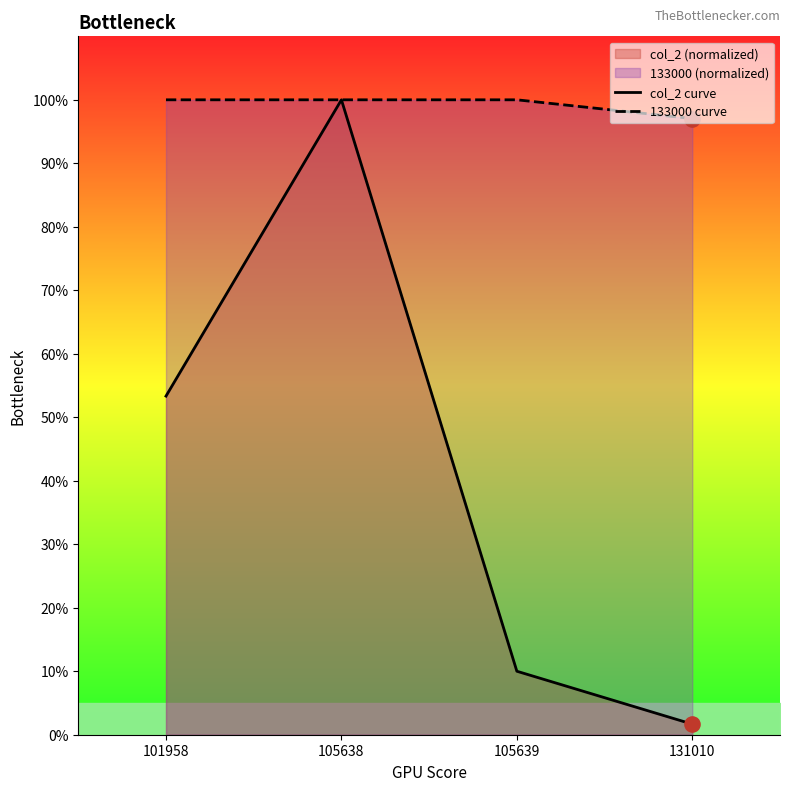

Which series has the largest Y range (max minus min)?

col_2 curve